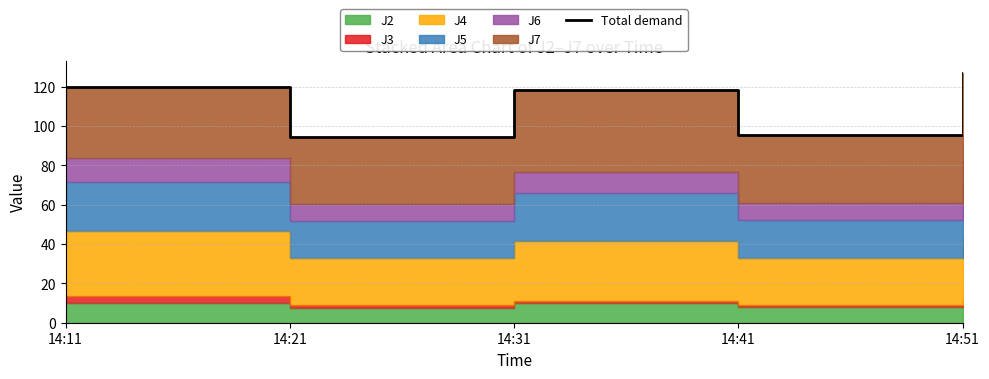

At which category does the data reach its first local peak?

14:31